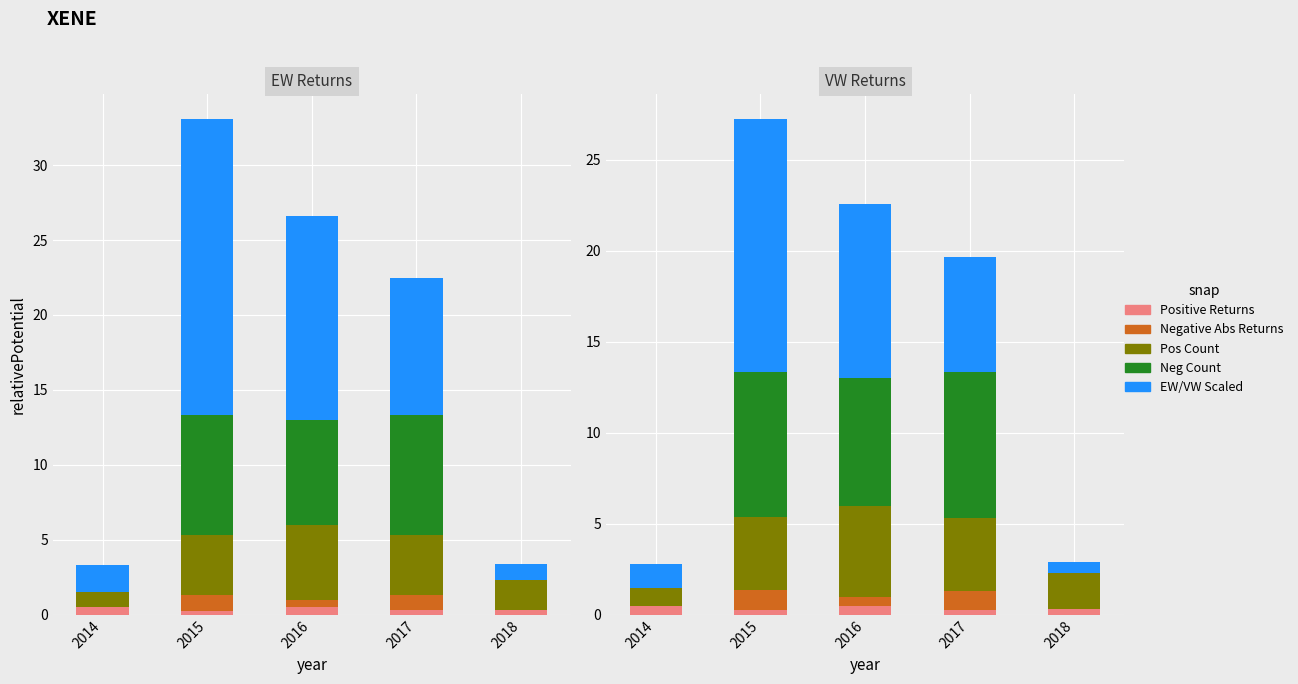

How many data points in EW/VW Scaled are less than 6?

2